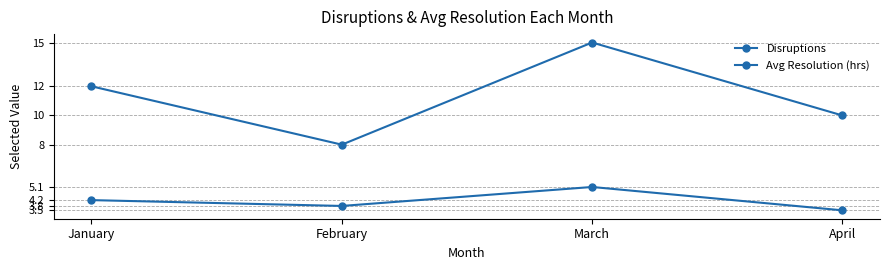

At which category is the sum across all series the highest?

March